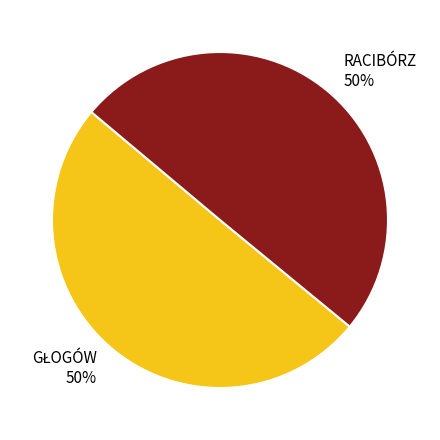

What percentage is the RACIBÓRZ slice, to the nearest percent?

50%